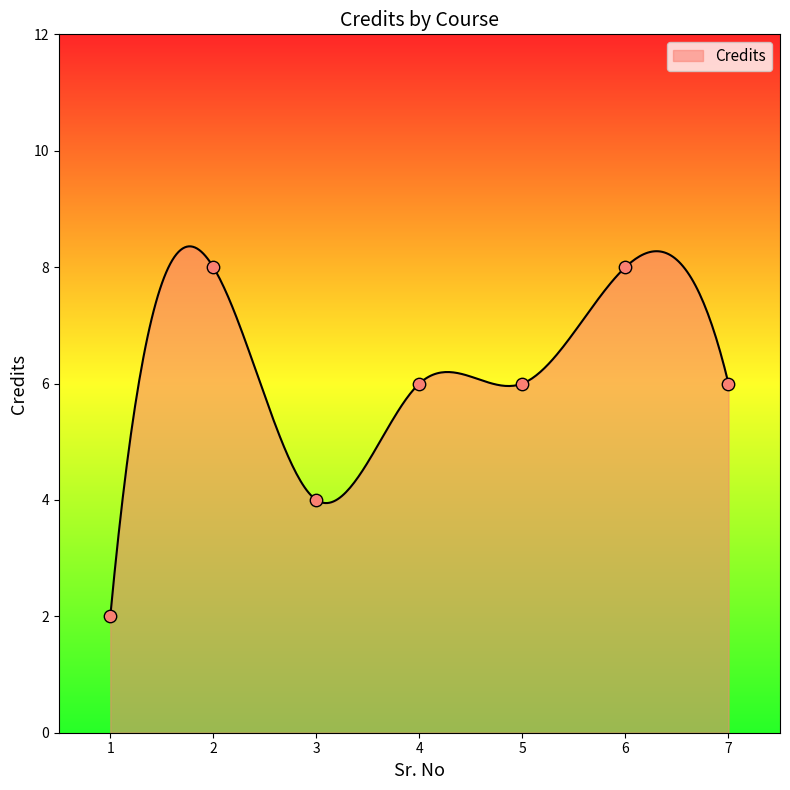

What is the ratio of the value at 3 to the value at 2?

0.5